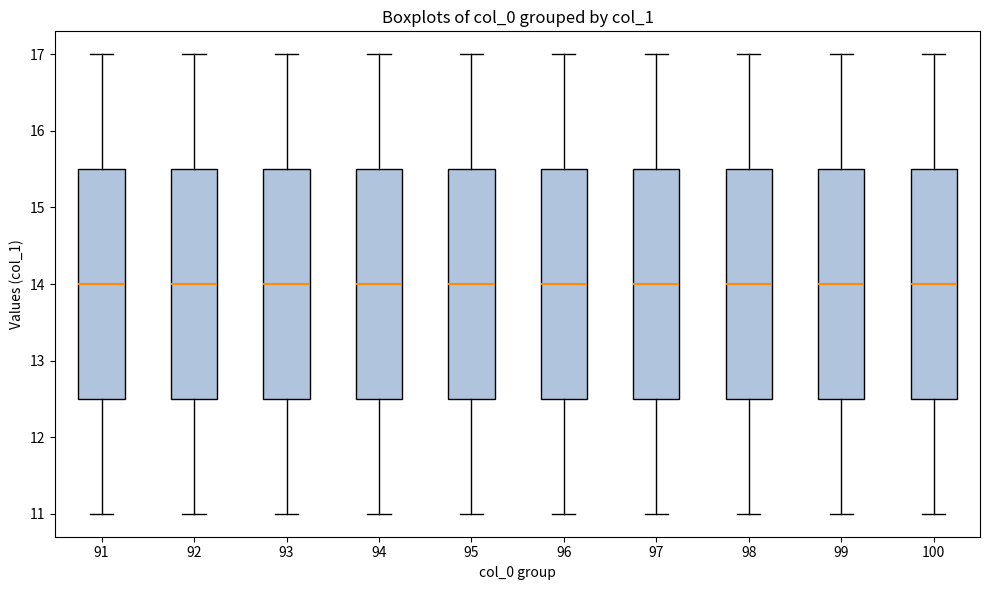

Reading left to right, transcribe this box plot: for each box, give where its median line is, the range the box spans, and where its two whiskers end, as read against the y-axis. The values are not printed on the chart, so give them approximately, as read against the axis.

91: median 14.0, box 12.5 to 15.5, whiskers 11.0 to 17.0
92: median 14.0, box 12.5 to 15.5, whiskers 11.0 to 17.0
93: median 14.0, box 12.5 to 15.5, whiskers 11.0 to 17.0
94: median 14.0, box 12.5 to 15.5, whiskers 11.0 to 17.0
95: median 14.0, box 12.5 to 15.5, whiskers 11.0 to 17.0
96: median 14.0, box 12.5 to 15.5, whiskers 11.0 to 17.0
97: median 14.0, box 12.5 to 15.5, whiskers 11.0 to 17.0
98: median 14.0, box 12.5 to 15.5, whiskers 11.0 to 17.0
99: median 14.0, box 12.5 to 15.5, whiskers 11.0 to 17.0
100: median 14.0, box 12.5 to 15.5, whiskers 11.0 to 17.0